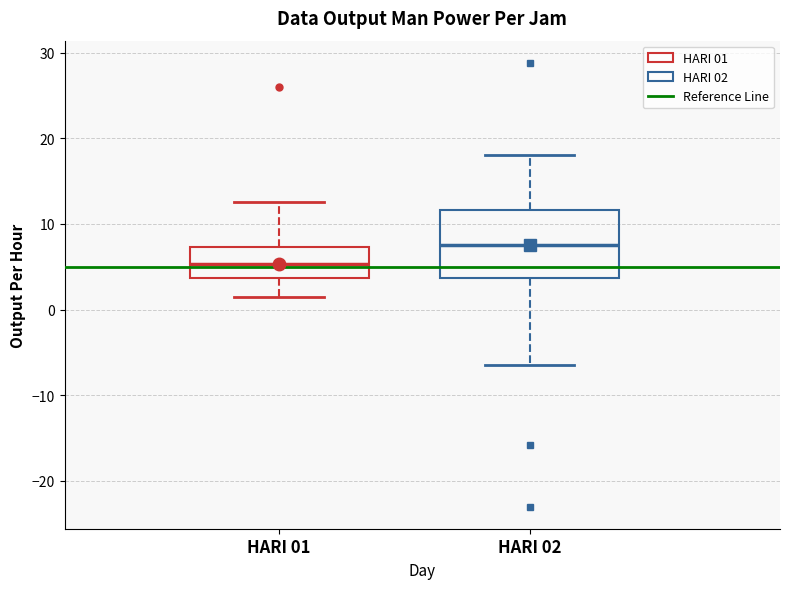

Where does the lower whisker of the box for HARI 02 end on the y-axis? The values are not printed on the chart, so give them approximately, as read against the axis.

-6